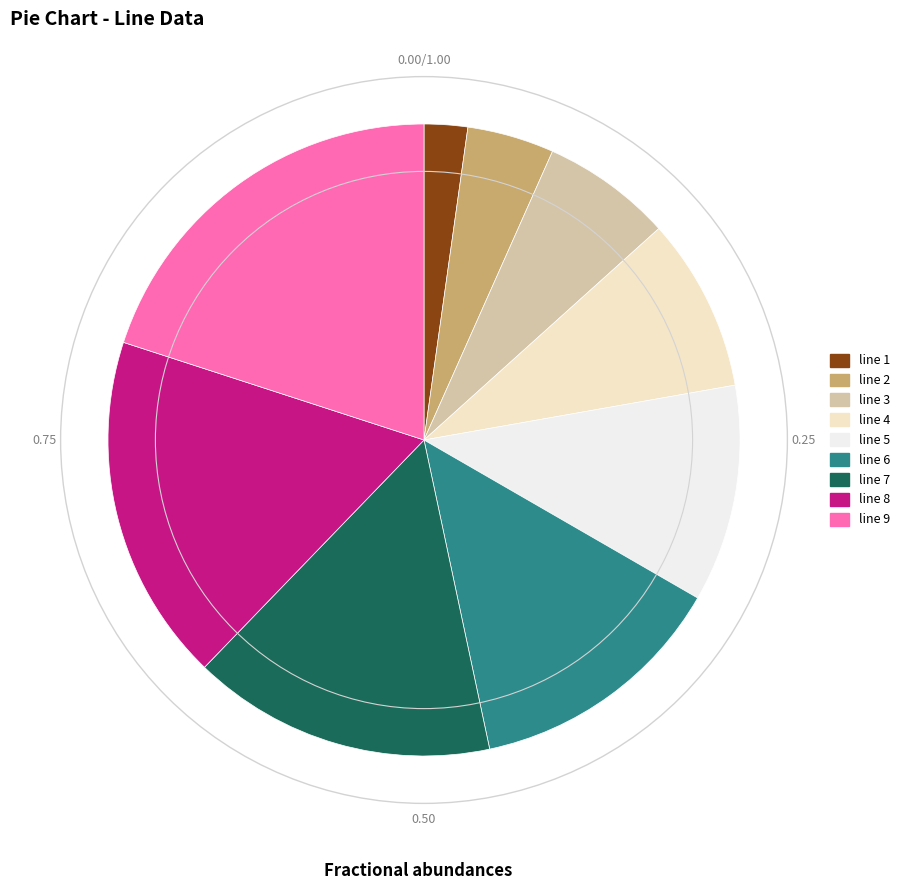

What is the smallest slice in the pie chart?

line 1